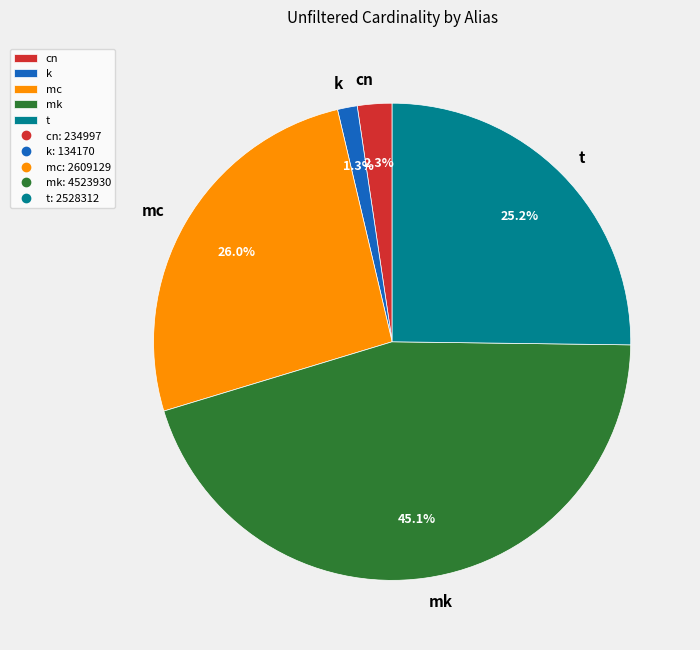

Which category has the smallest portion of the pie?

k